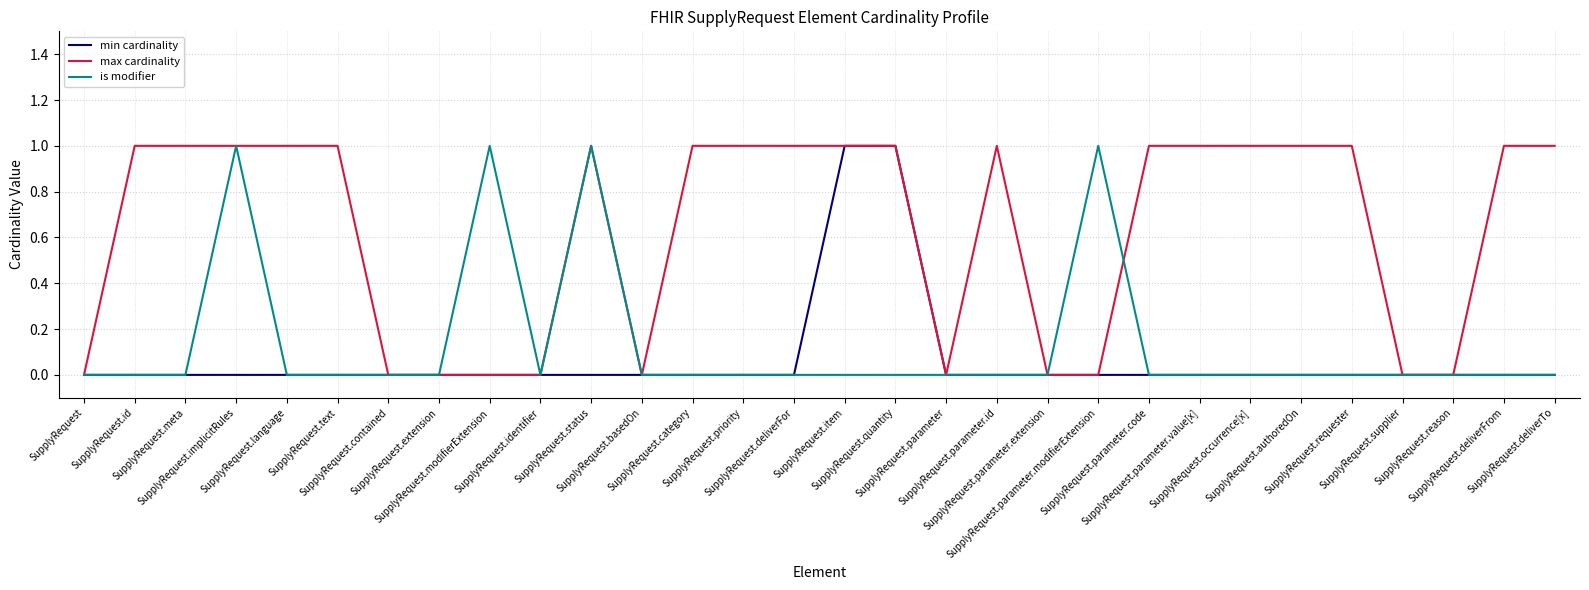

What is the total value across all series at SupplyRequest.priority?

1